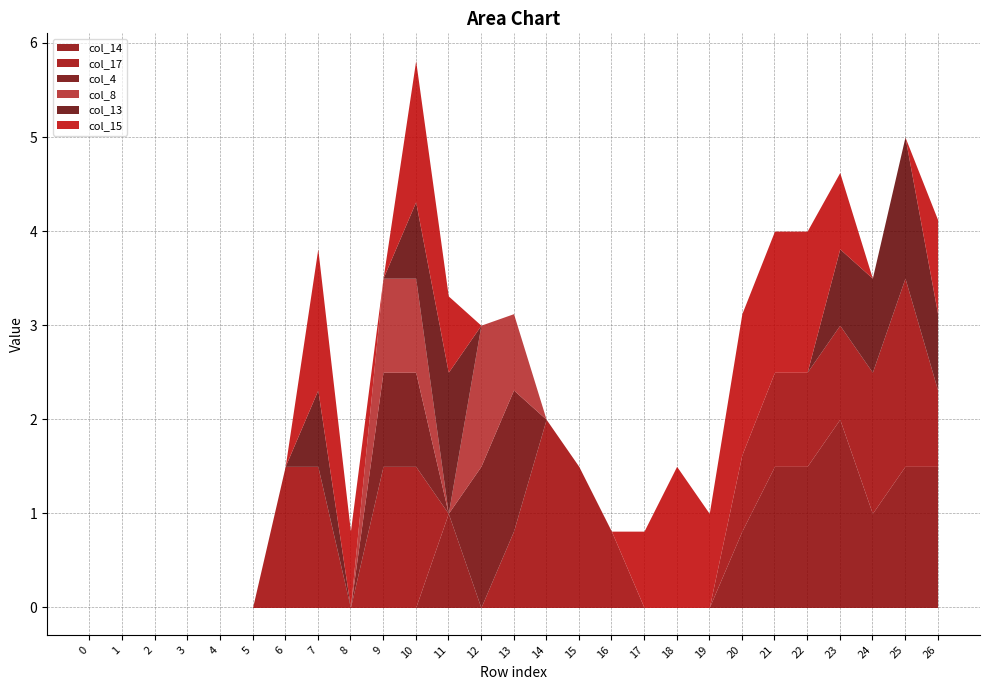

Is the value of col_14 at 24 greater than the value of col_15 at 25?

Yes